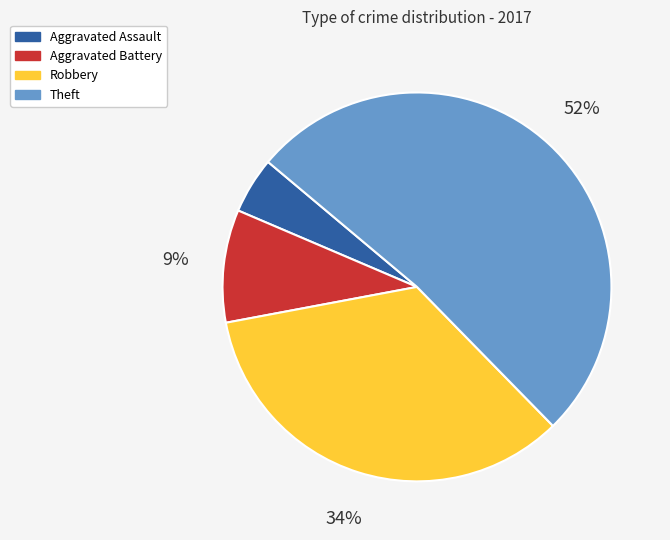

Which slice is the largest?

Theft